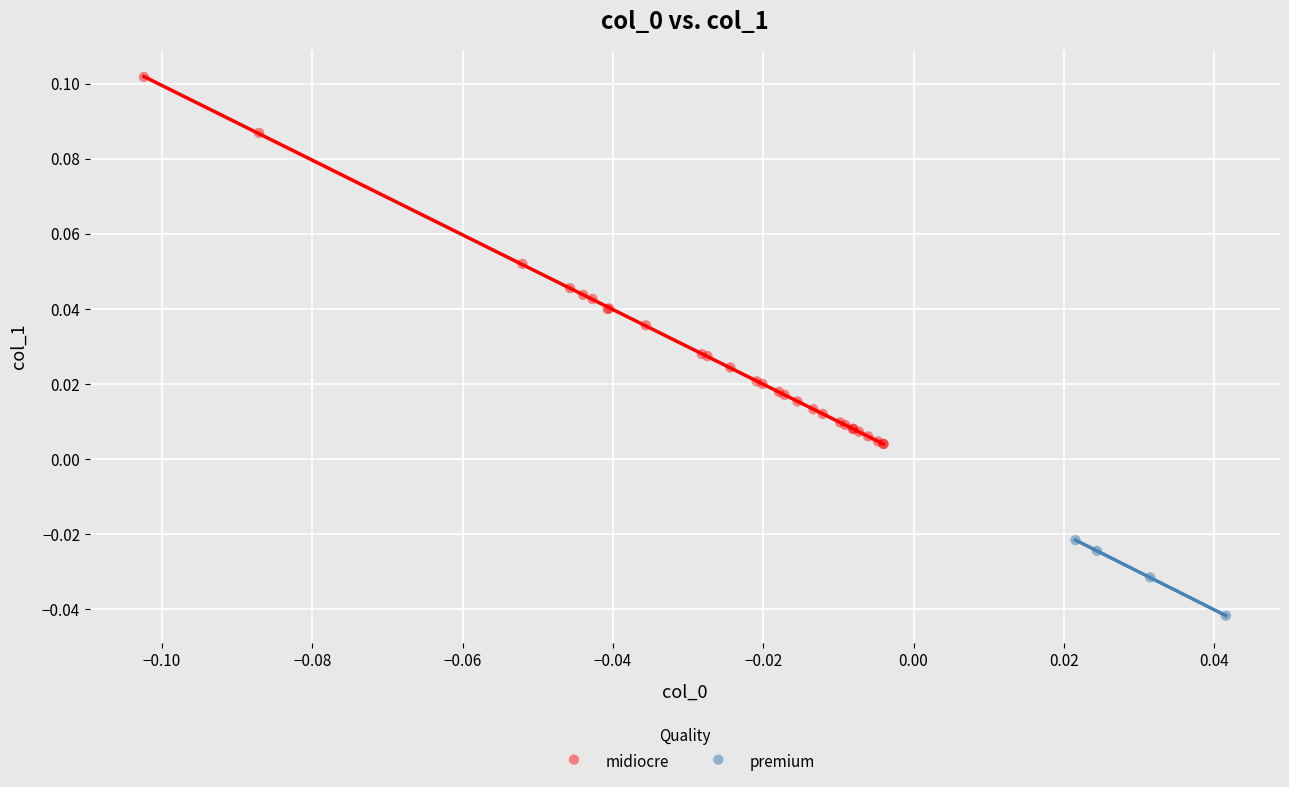

Which series contains the lowest Y value?

premium